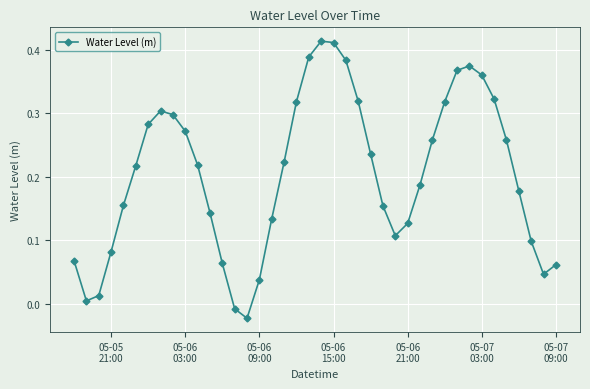

True or false: there are more than 0 points higher than both neighbors.

True